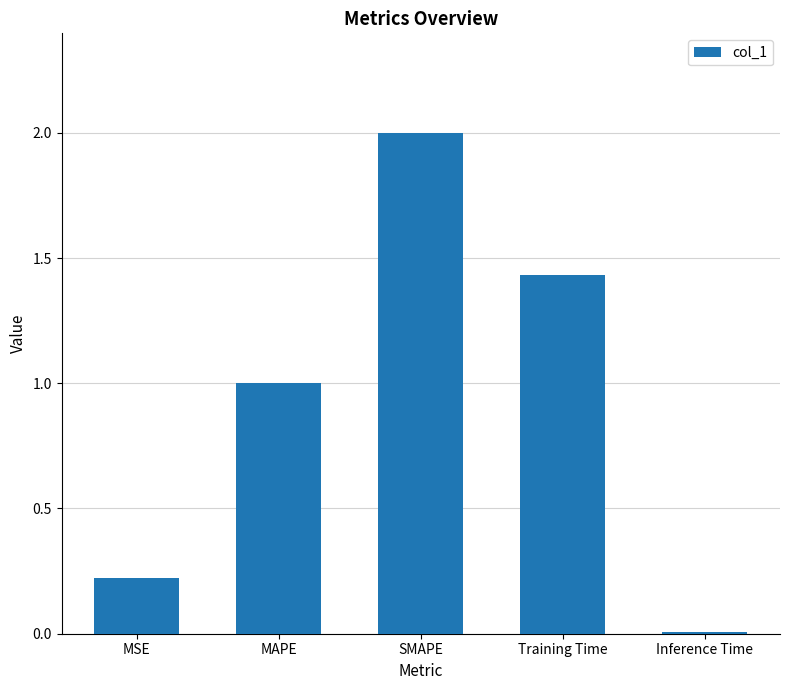

Between Training Time and Inference Time, which is larger?

Training Time